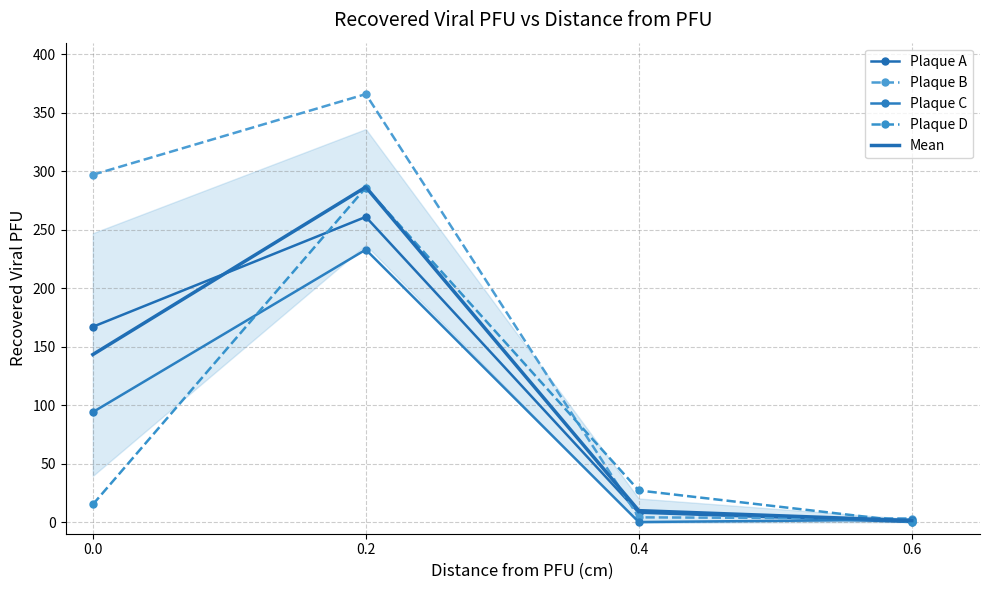

Count the number of data series in this chart.

5